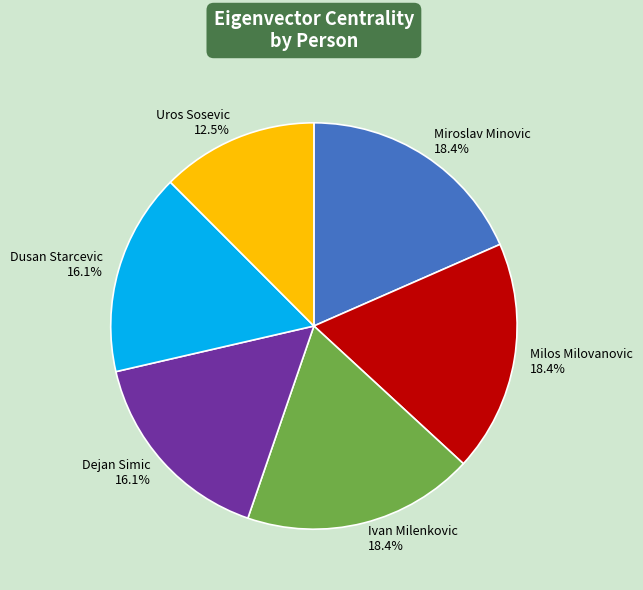

What is the smallest slice in the pie chart?

Uros Sosevic